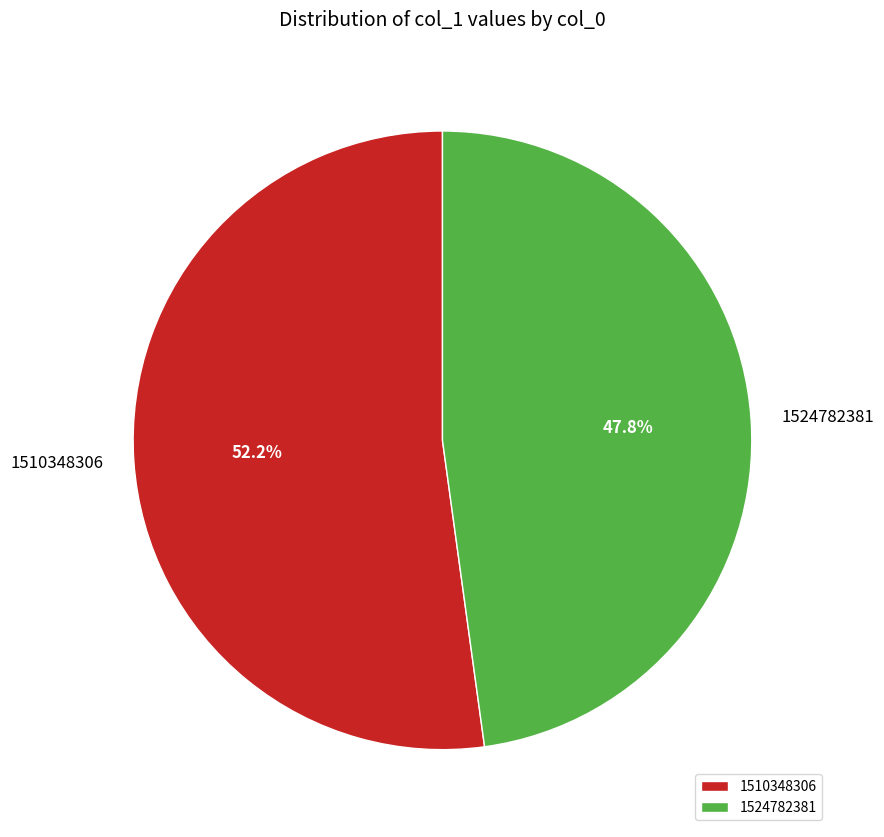

How many segments does this pie chart have?

2